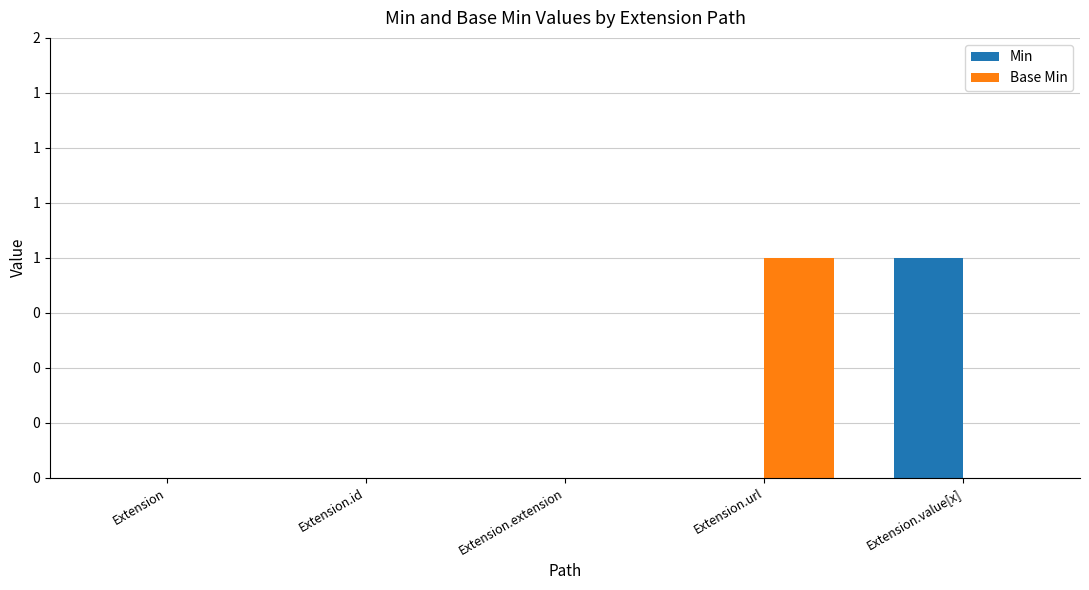

The Base Min series shows 0 at Extension.id. True or false?

True